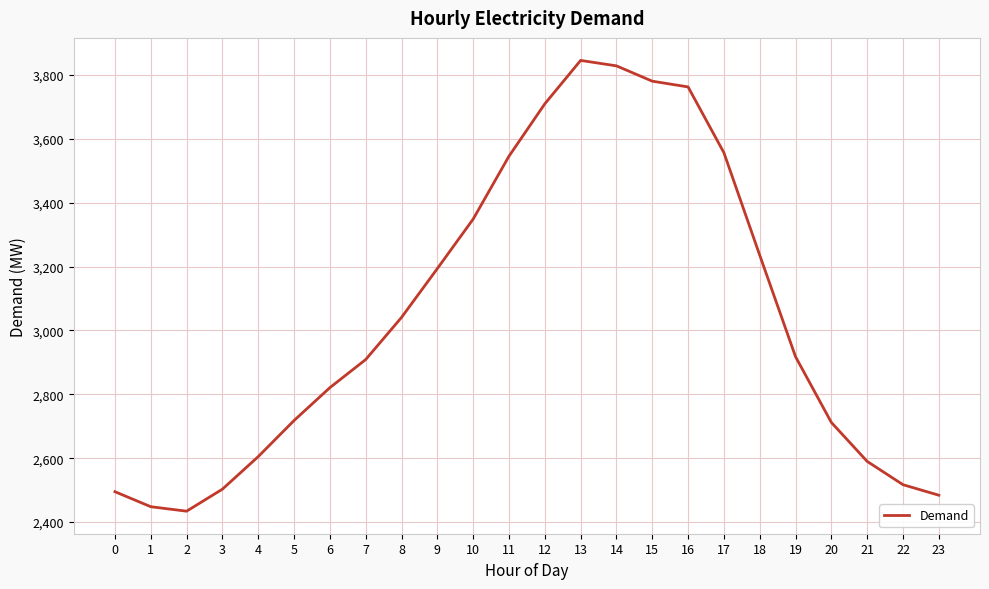

What is the sum of the values at 5 and 15?

6499